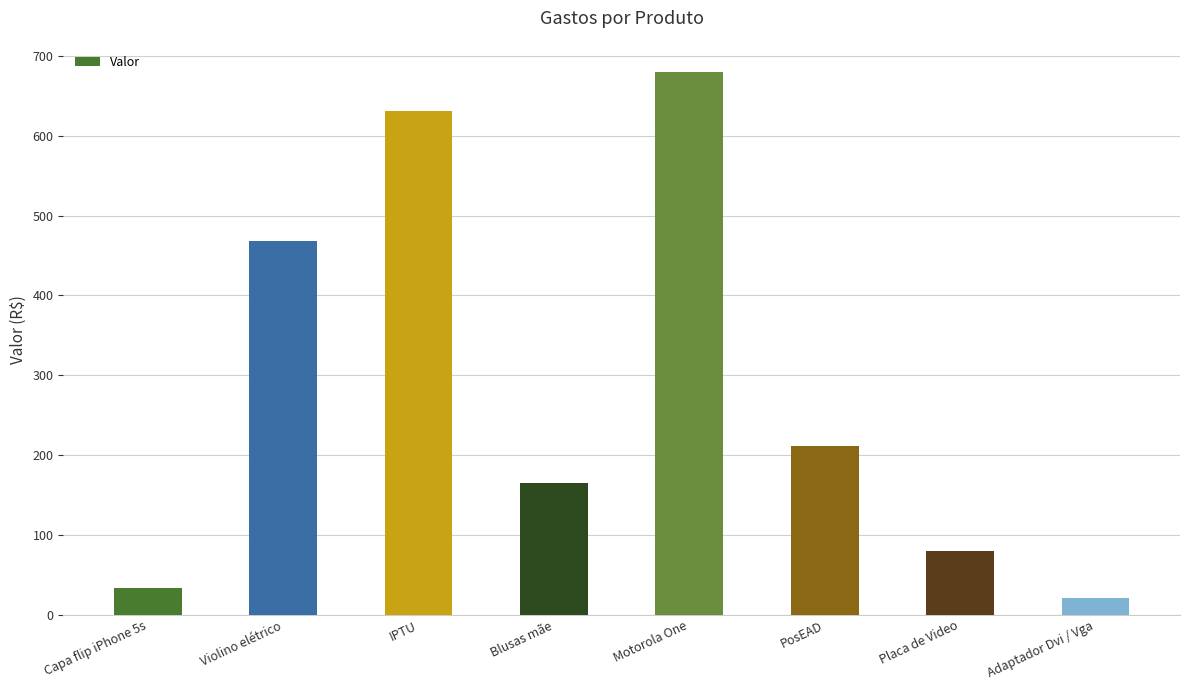

List the labels in order of value, smallest first.

Adaptador Dvi / Vga, Capa flip iPhone 5s, Placa de Video, Blusas mãe, PosEAD, Violino elétrico, IPTU, Motorola One